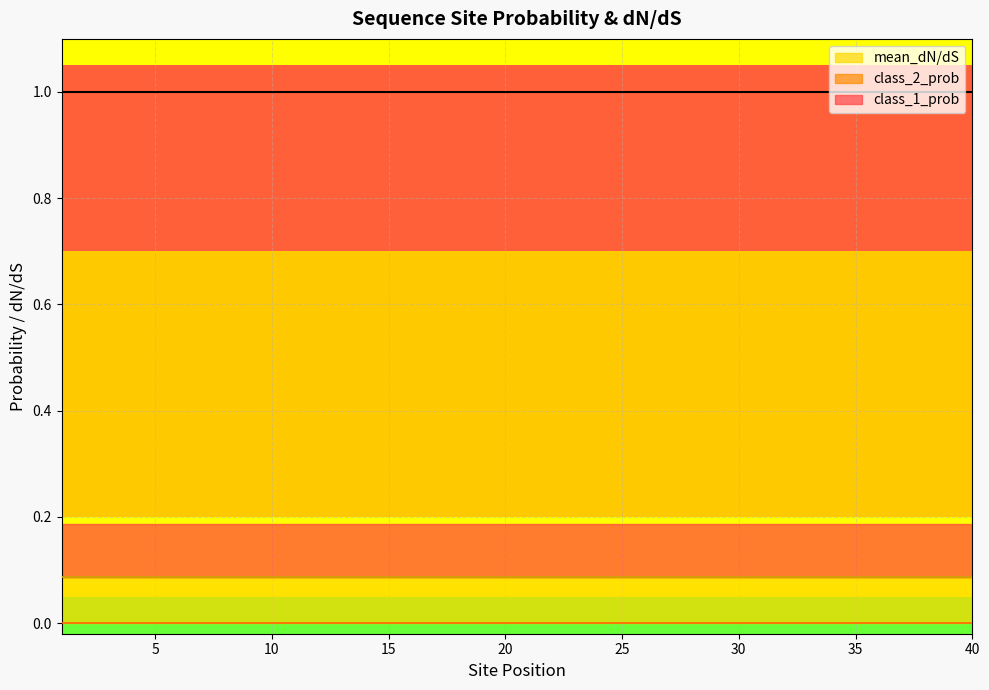

Is it true that class_2_prob equals 0.0 at 33?

True